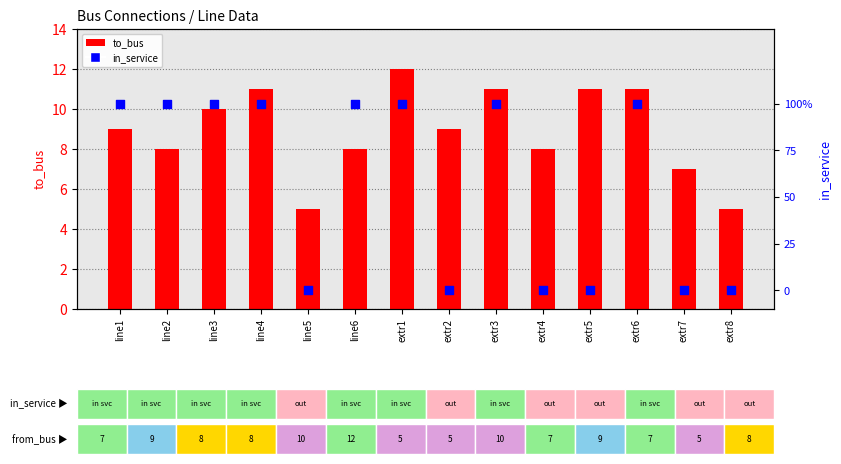

Which series reaches the minimum Y coordinate?

in_service